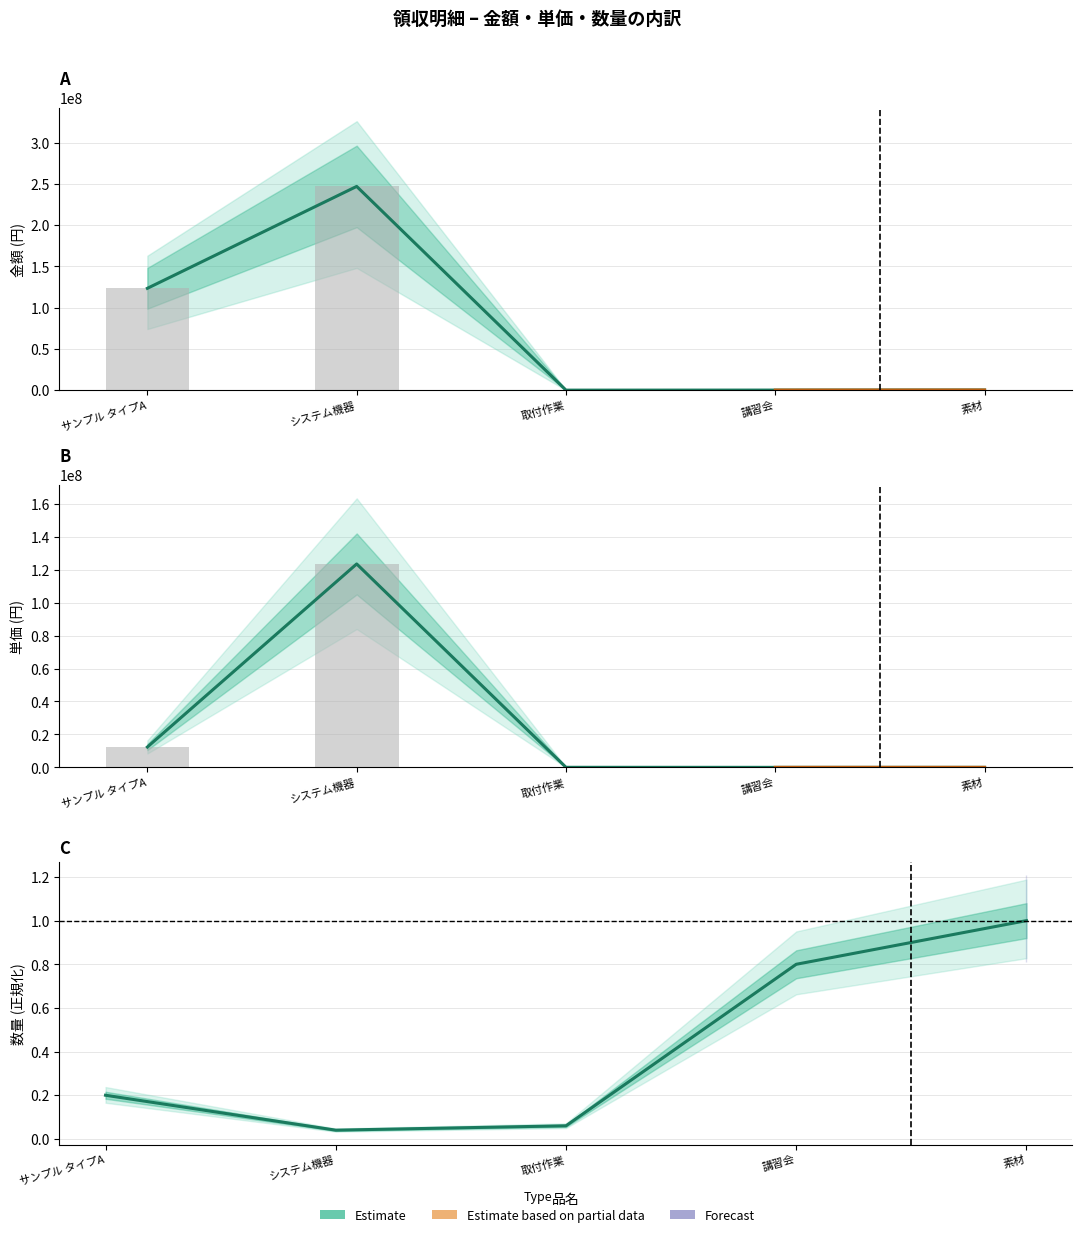

What is the greatest value displayed?

246913578.0